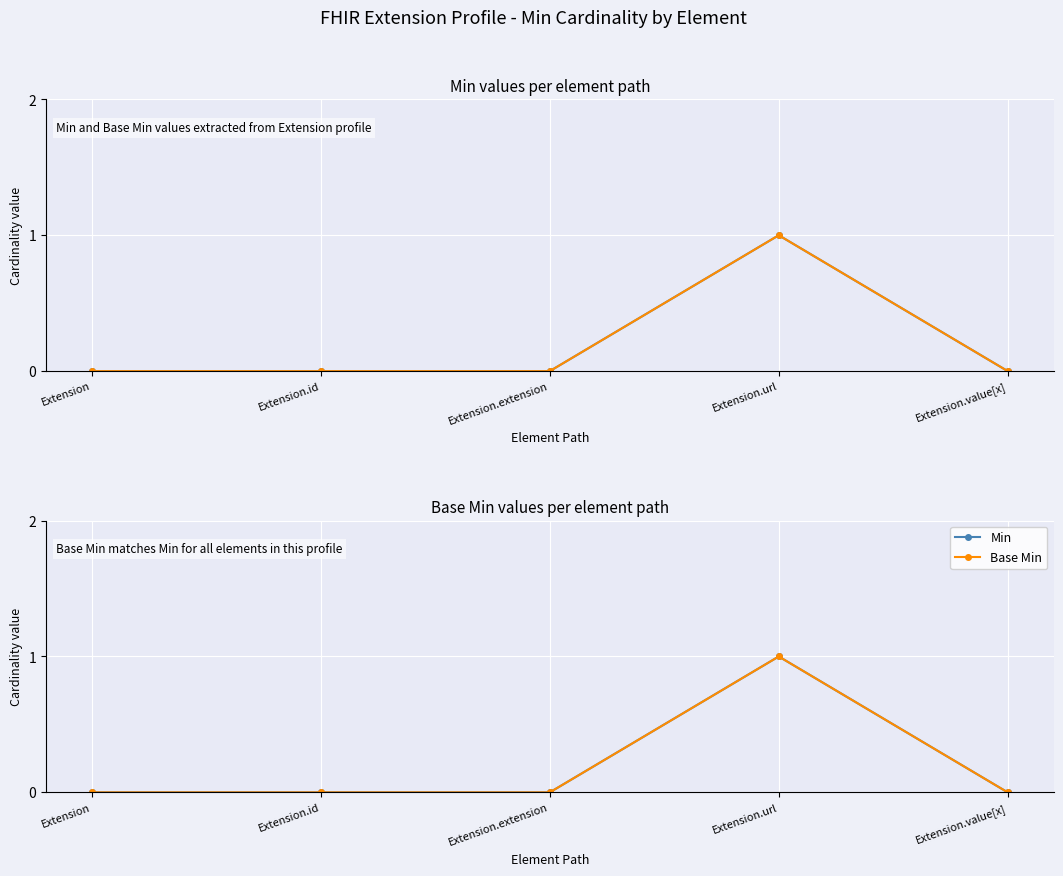

How many lines are shown in the chart?

2